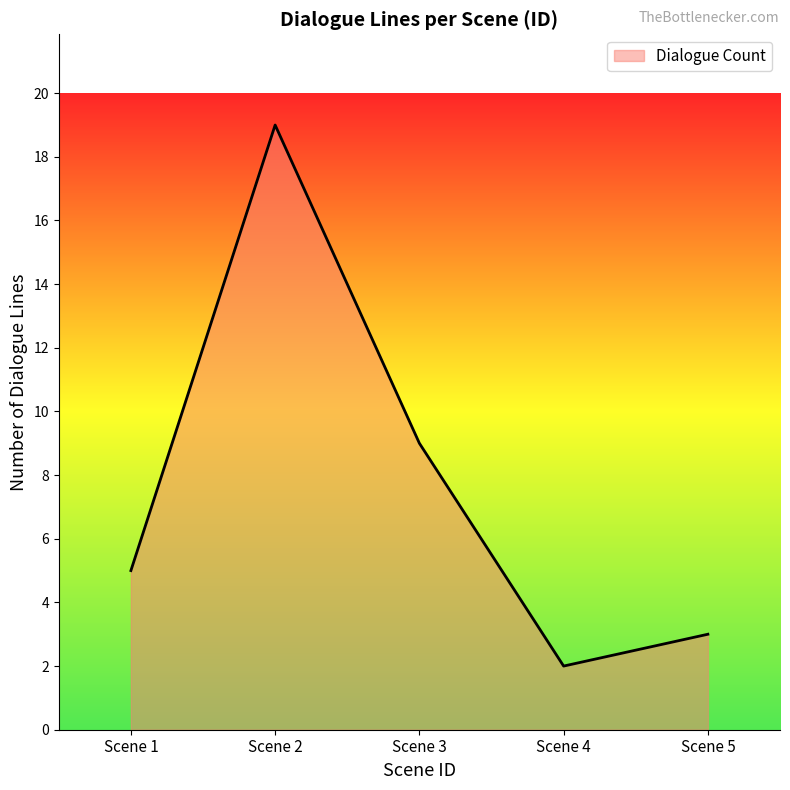

What is the average value?

8